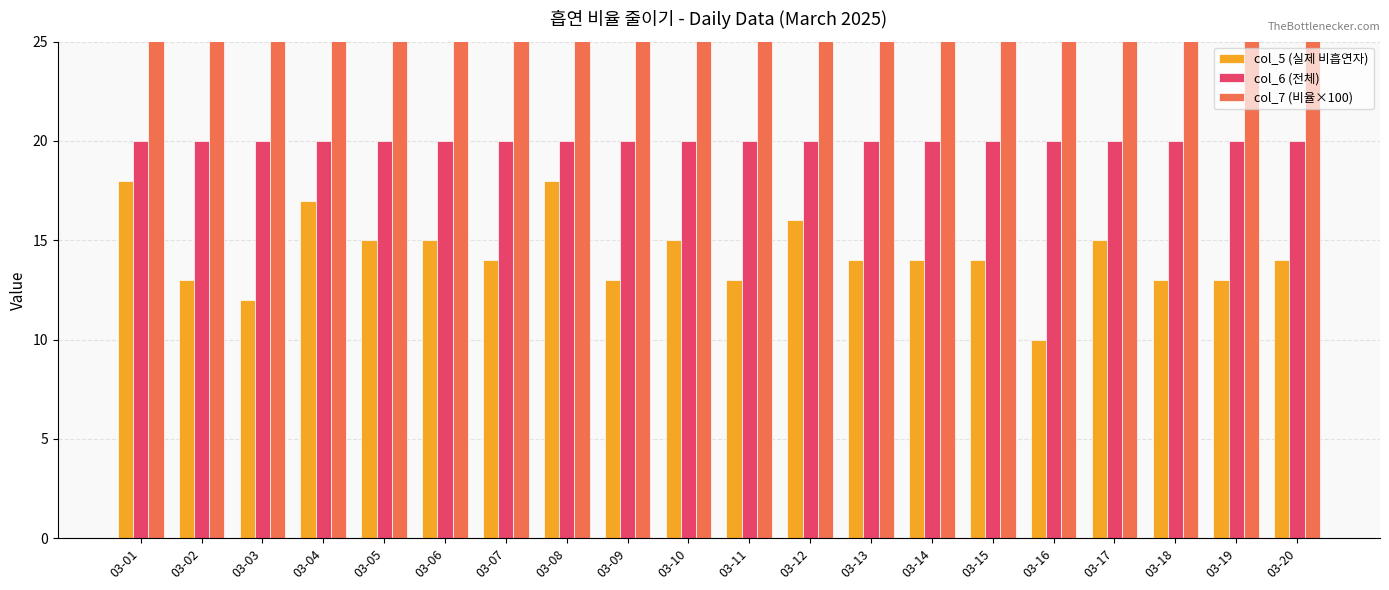

At which category is the sum across all series the highest?

03-01